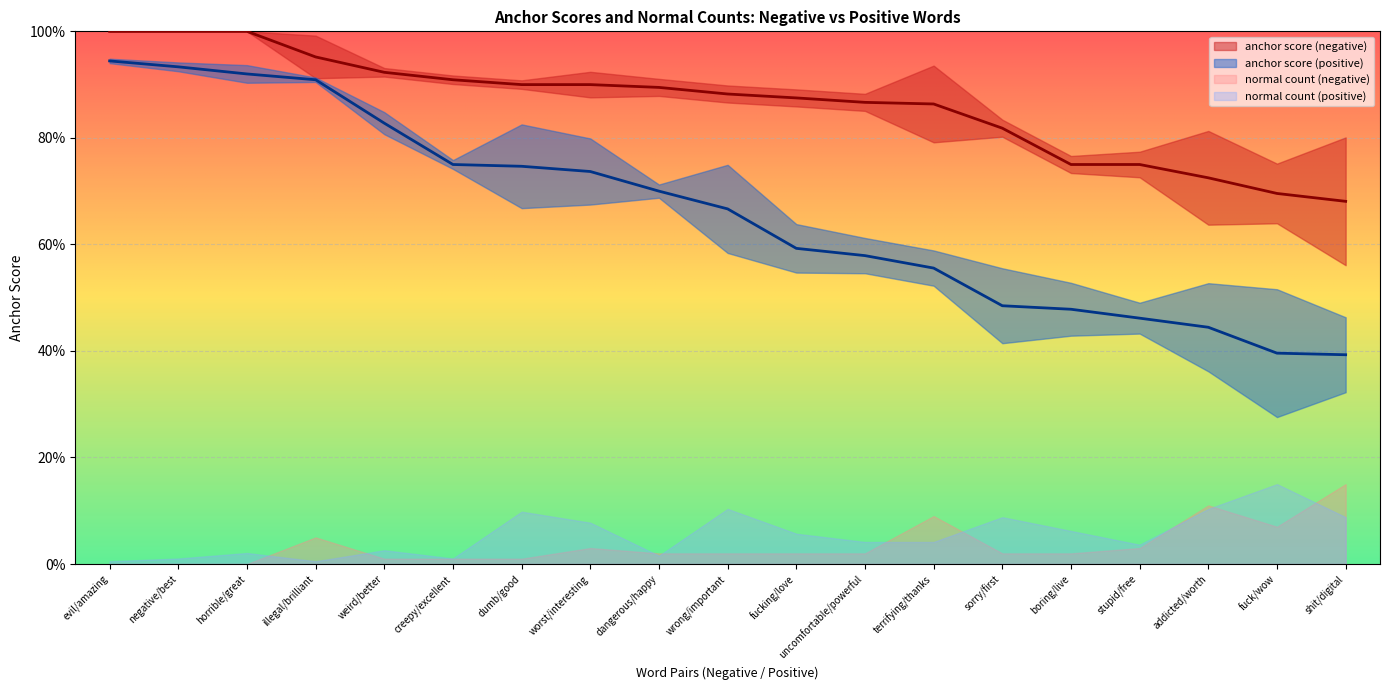

What is the approximate value of anchor score (negative) at creepy/excellent?

0.9